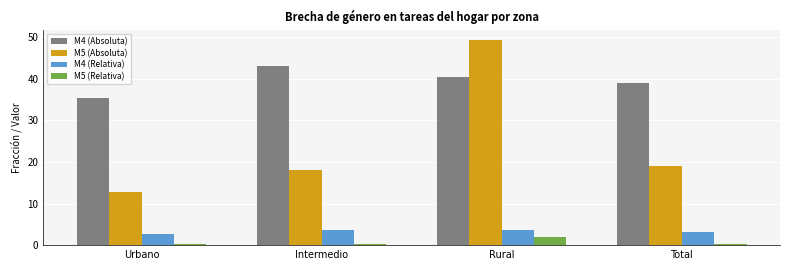

The value of M4 (Absoluta) at Rural is 40.4. True or false?

True